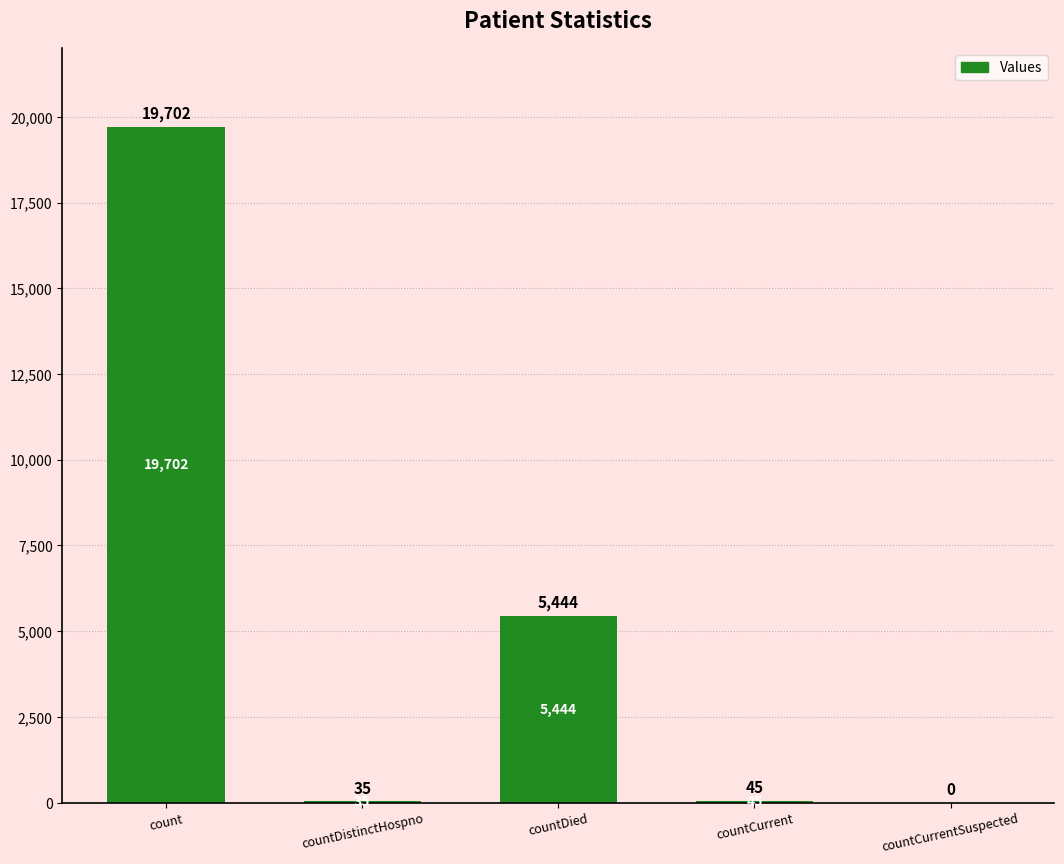

At which category does the chart reach its peak across all series?

count